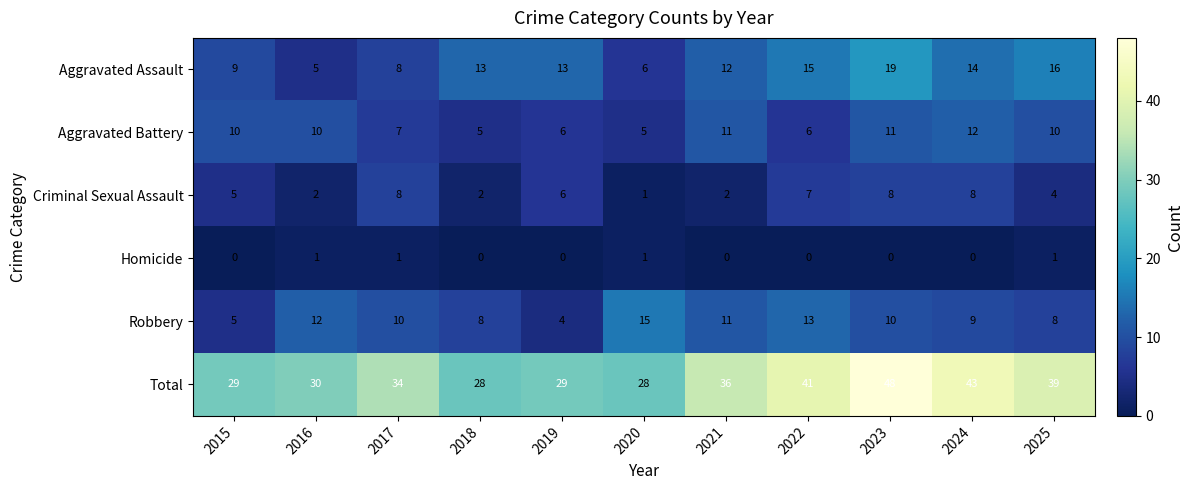

How many series are shown in this chart?

6